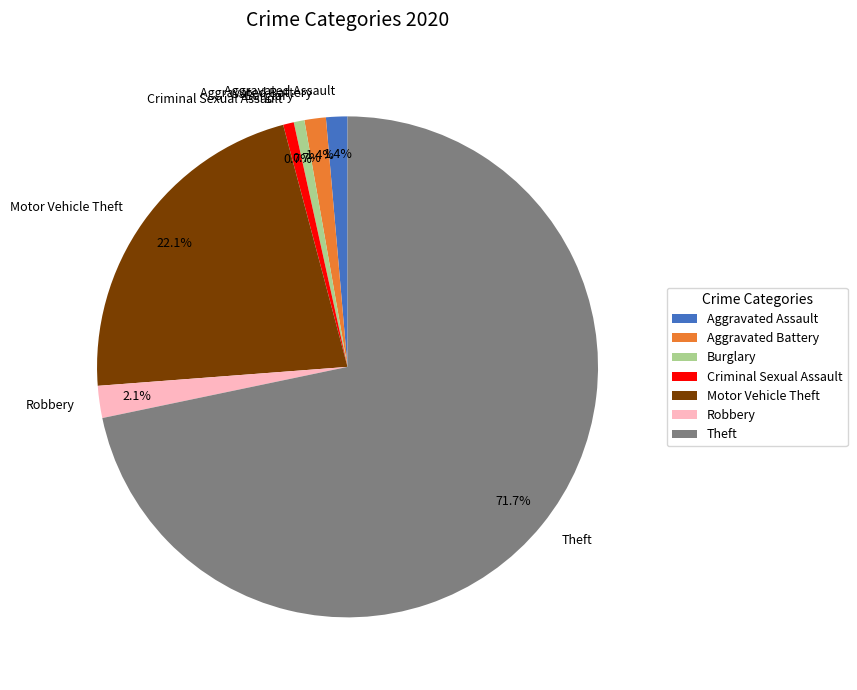

Is there a majority slice in this chart?

Yes